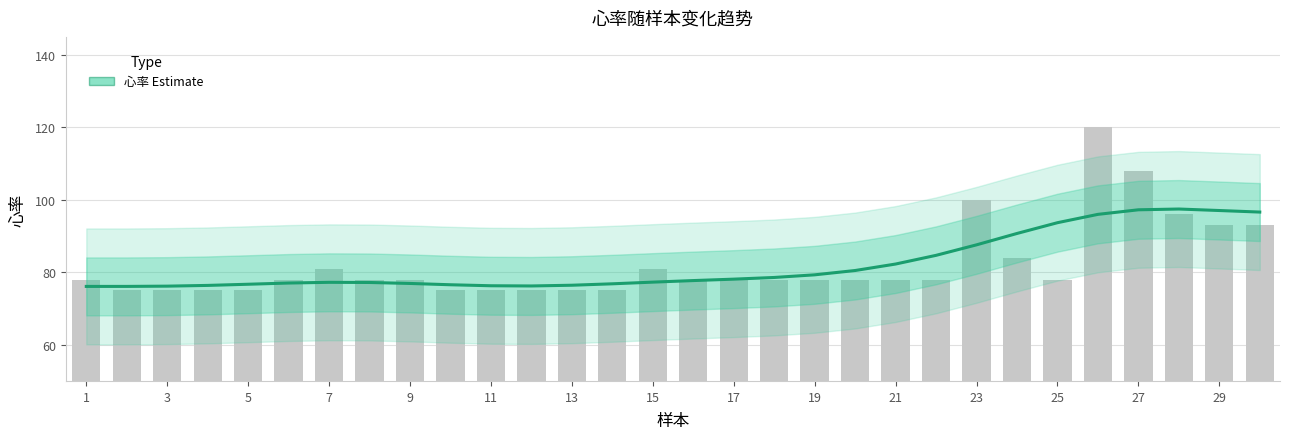

What is the minimum value shown in the chart?

76.1